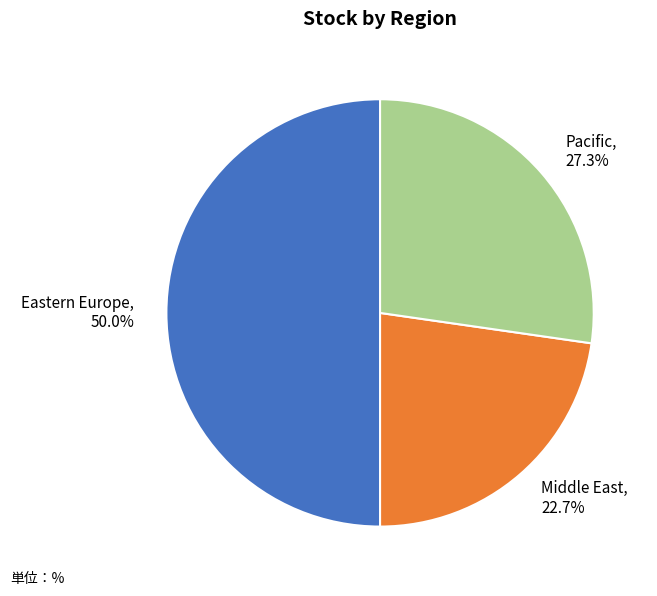

Combined, what portion of the pie is Eastern Europe and Pacific?

77.3%